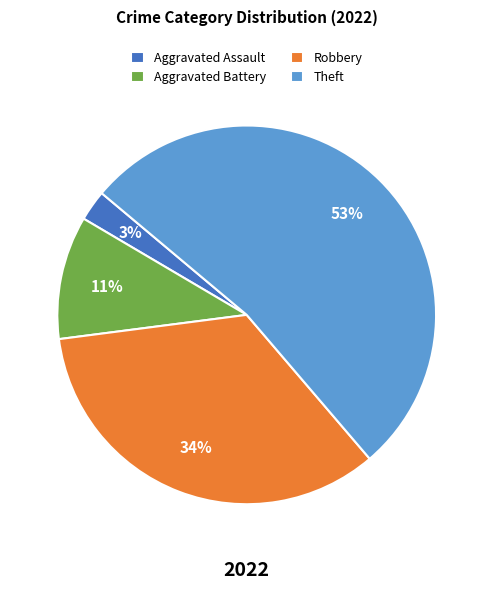

True or false: Aggravated Assault accounts for 11% of the total.

False